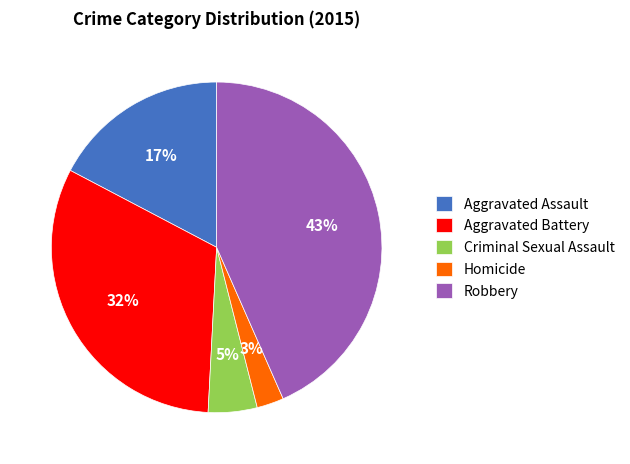

How many slices are in this pie chart?

5